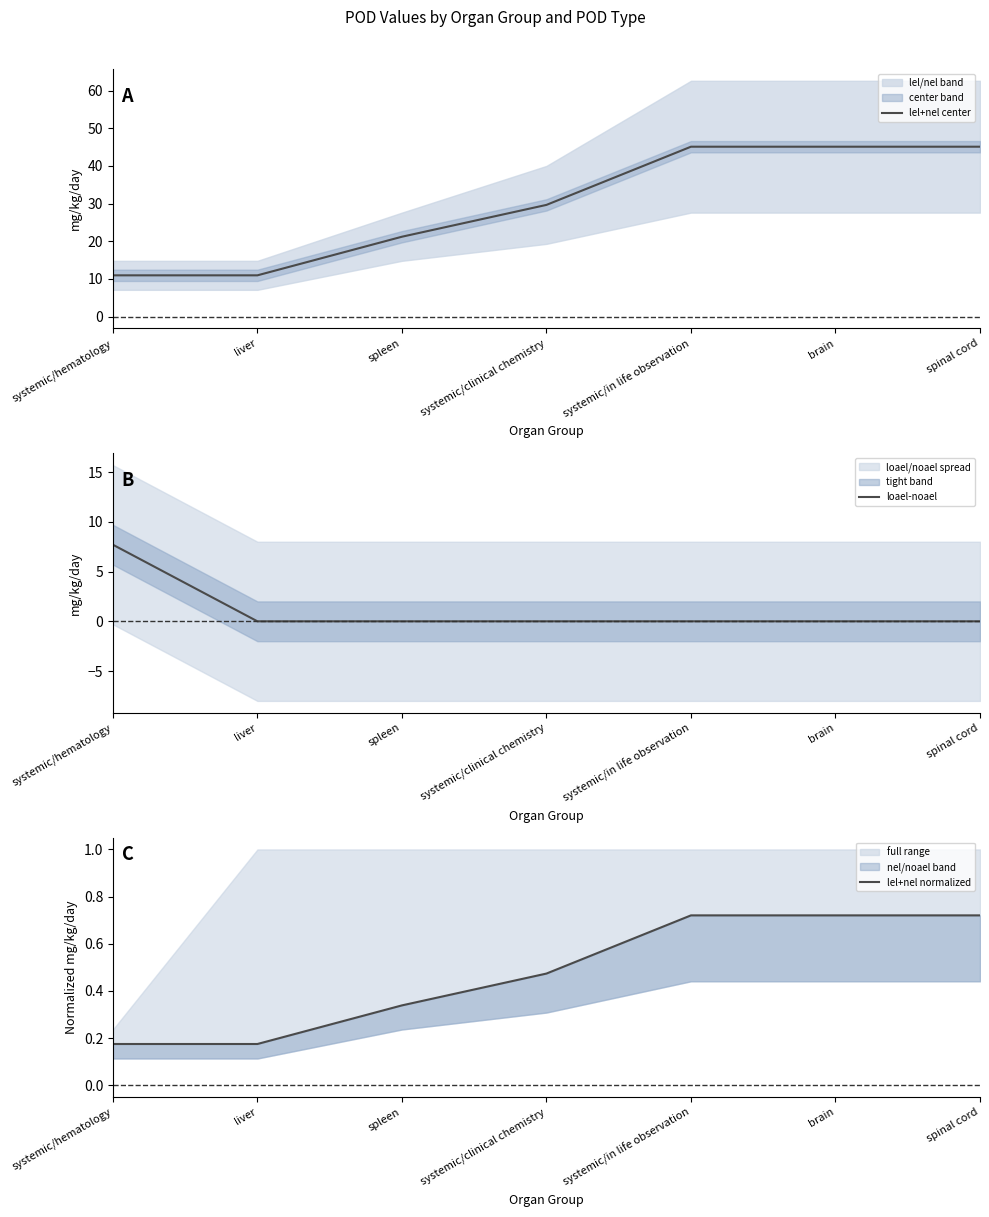

True or false: loael-noael and lel+nel center intersect in this chart.

False